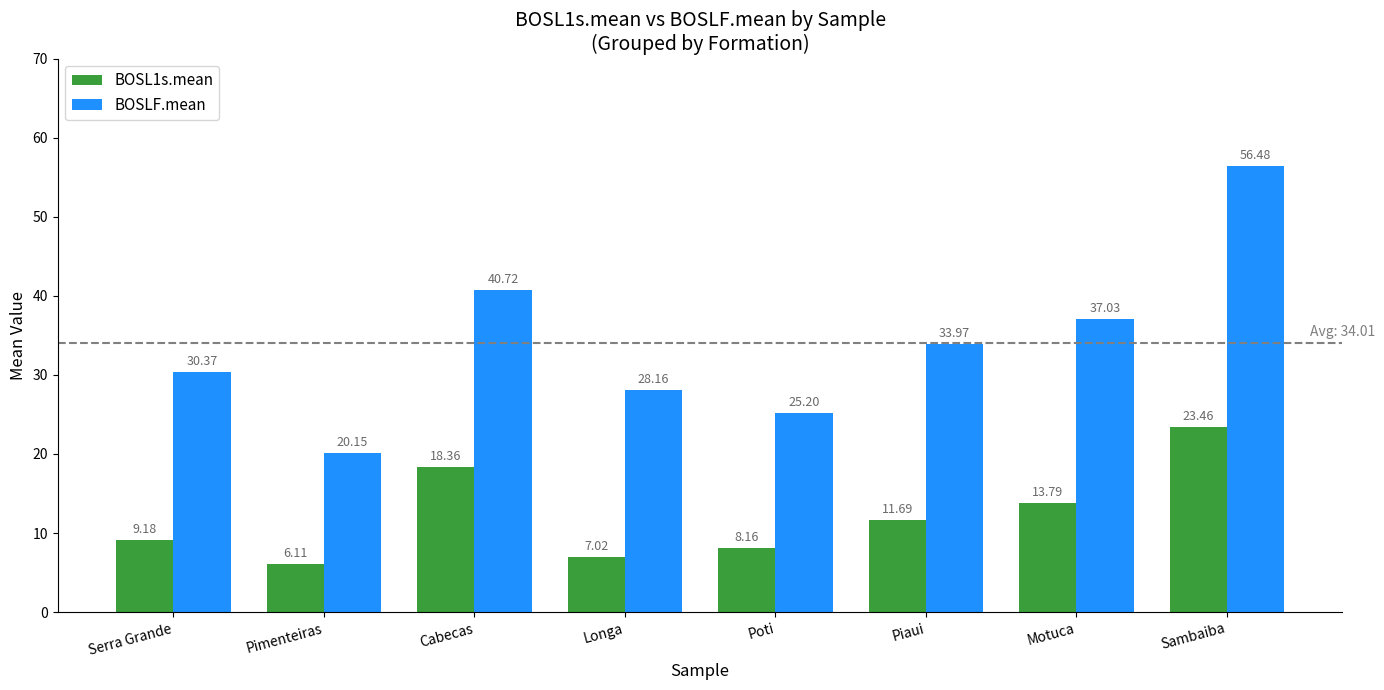

The BOSLF.mean series shows 34.9 at Sambaiba. True or false?

False